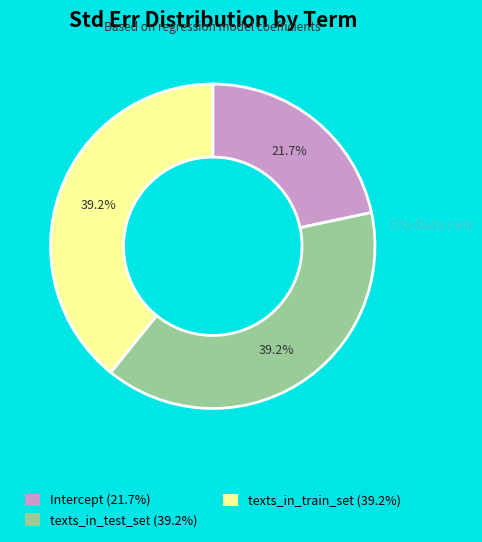

The Intercept slice represents 22% of the pie. True or false?

True